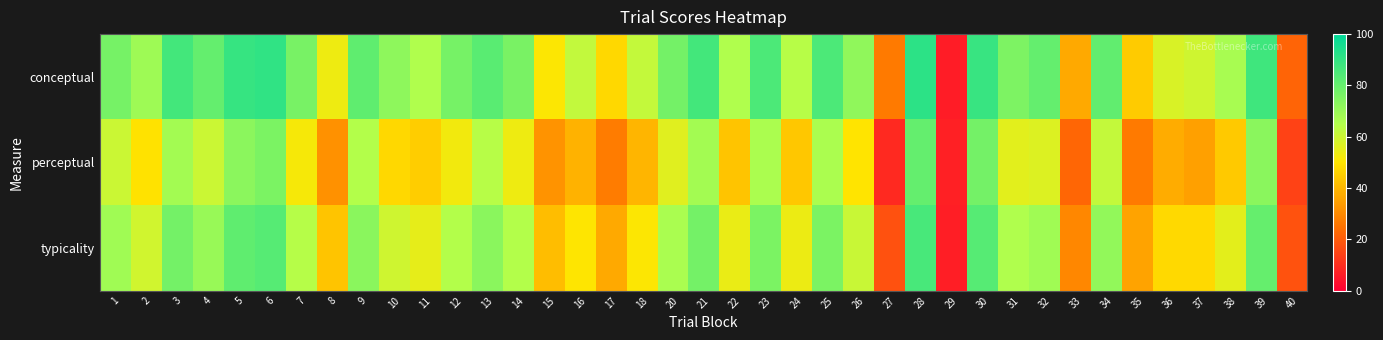

At which category is the sum across all series the highest?

28